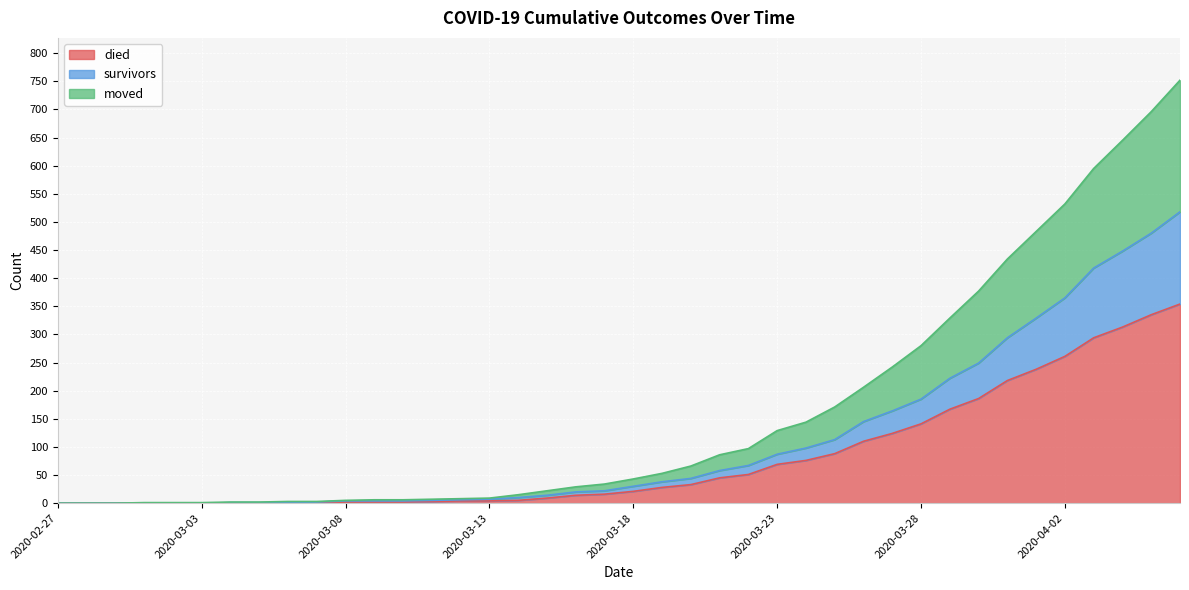

Is it true that survivors equals 254 at 2020-03-01?

False